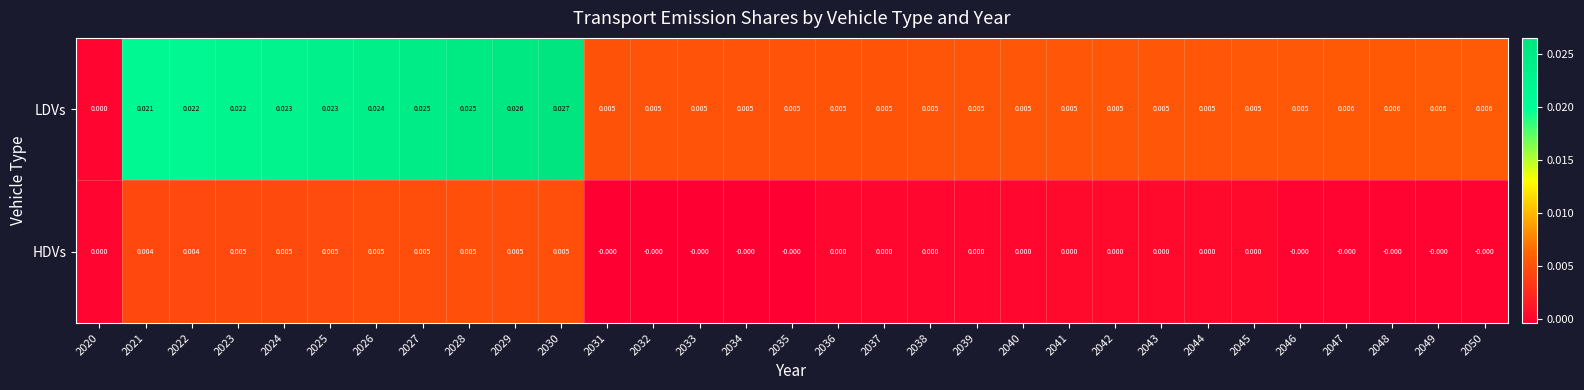

Which series has the largest total across all categories?

LDVs